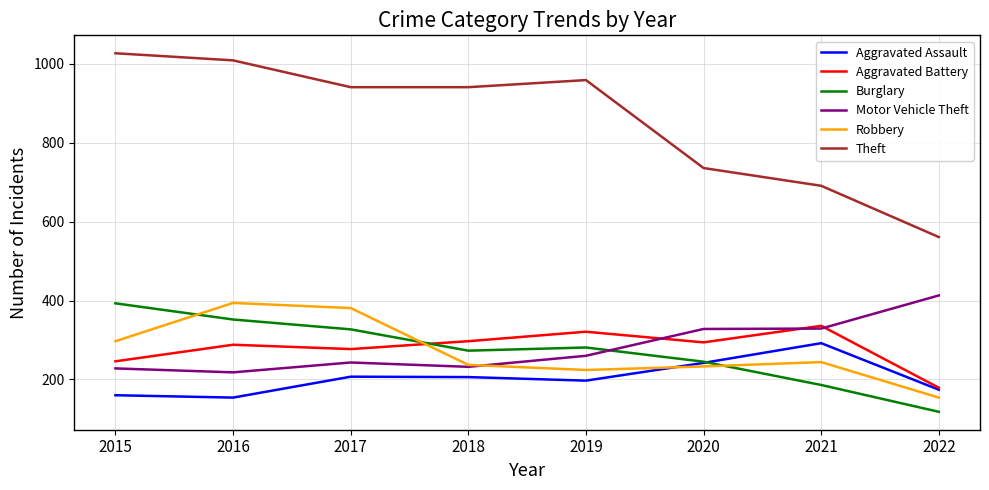

True or false: Theft and Motor Vehicle Theft intersect in this chart.

False